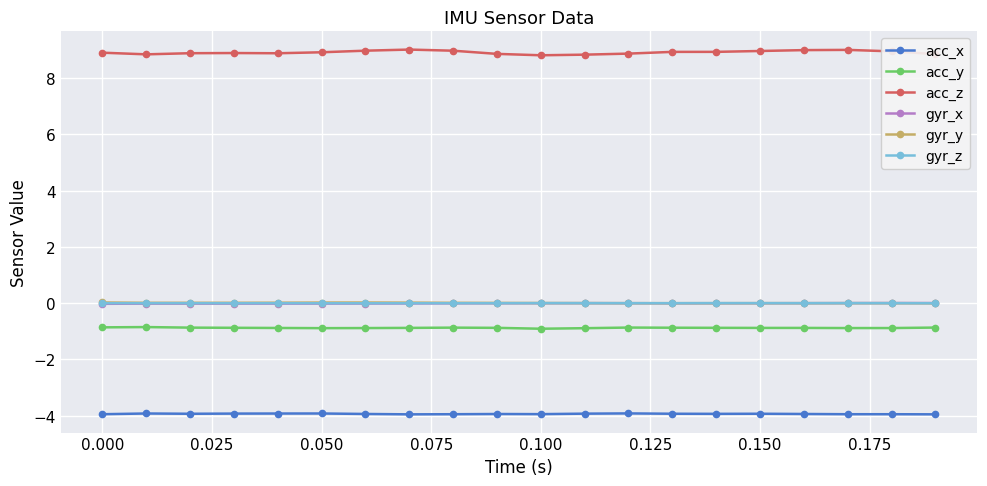

Which series has the largest total across all categories?

acc_z